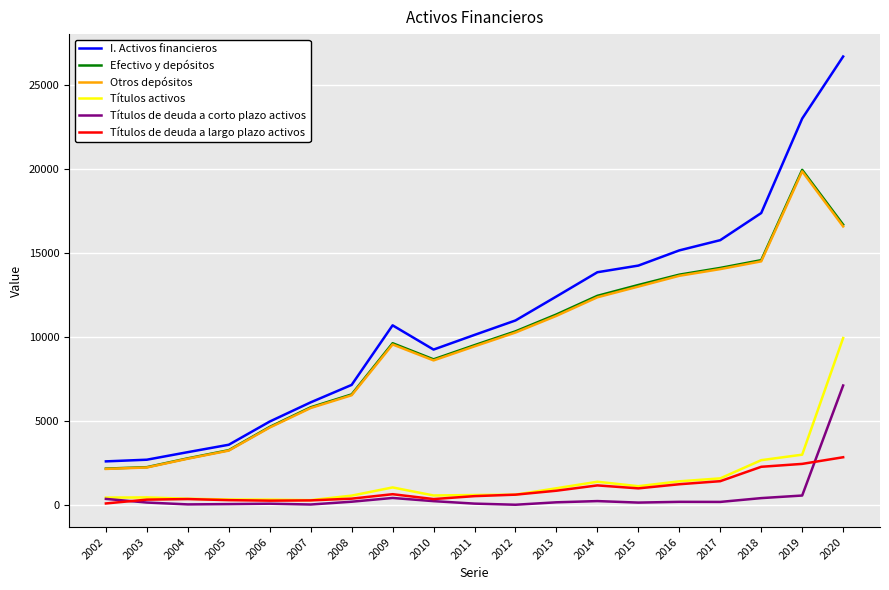

What is the difference between the highest and lowest values at 2007?

6089